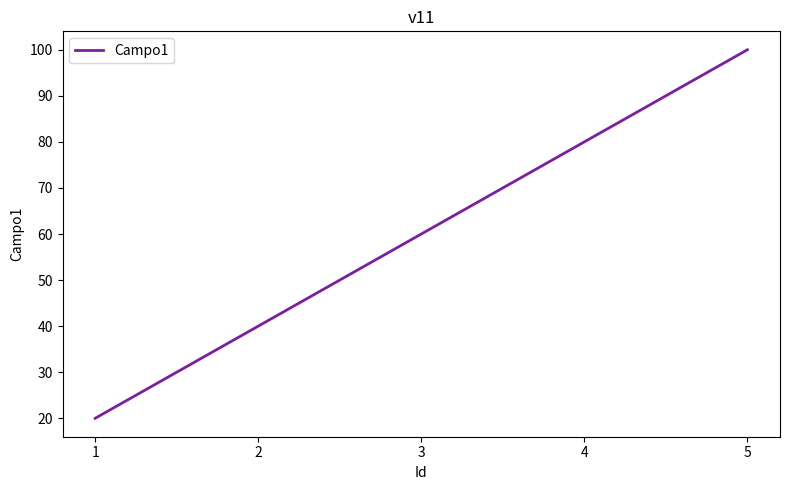

What is the maximum value shown in the chart?

100